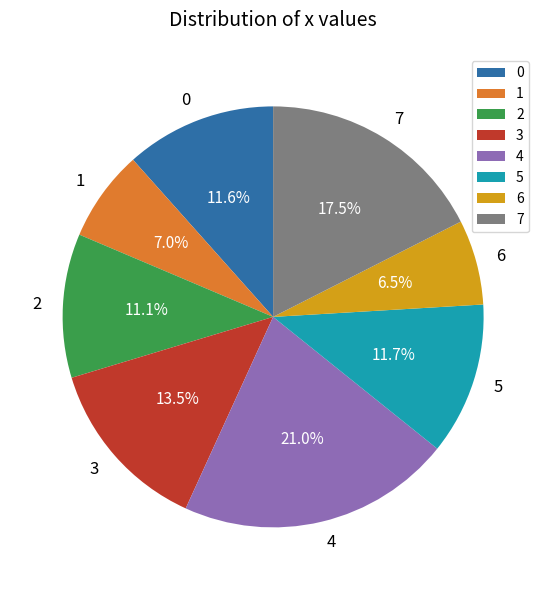

To the nearest percent, what is the average slice percentage?

12%